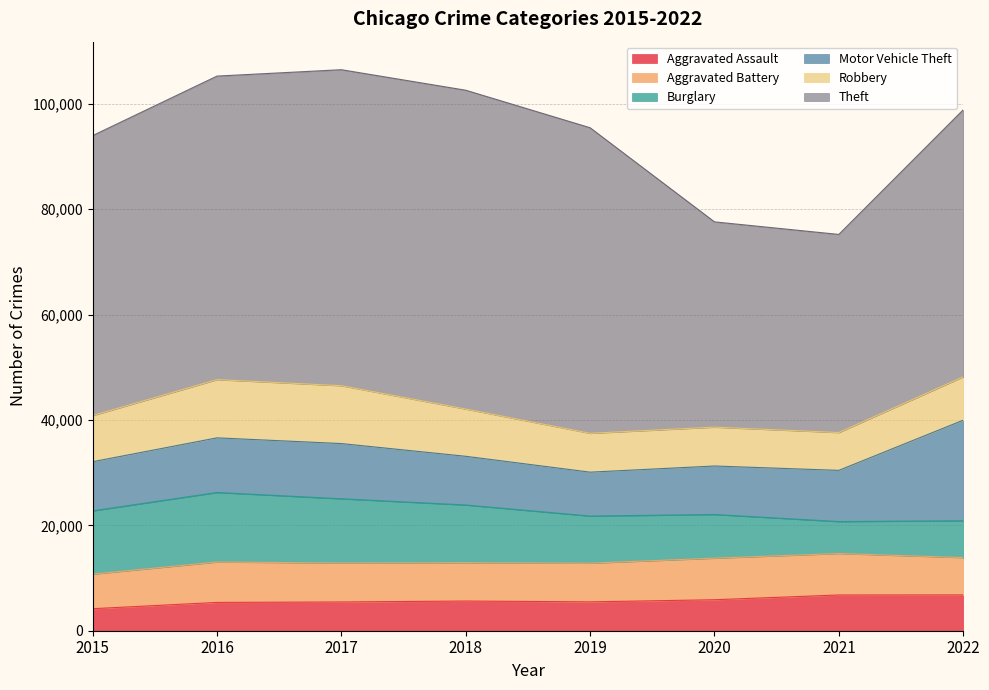

How many values in the Burglary series are below 10945?

4